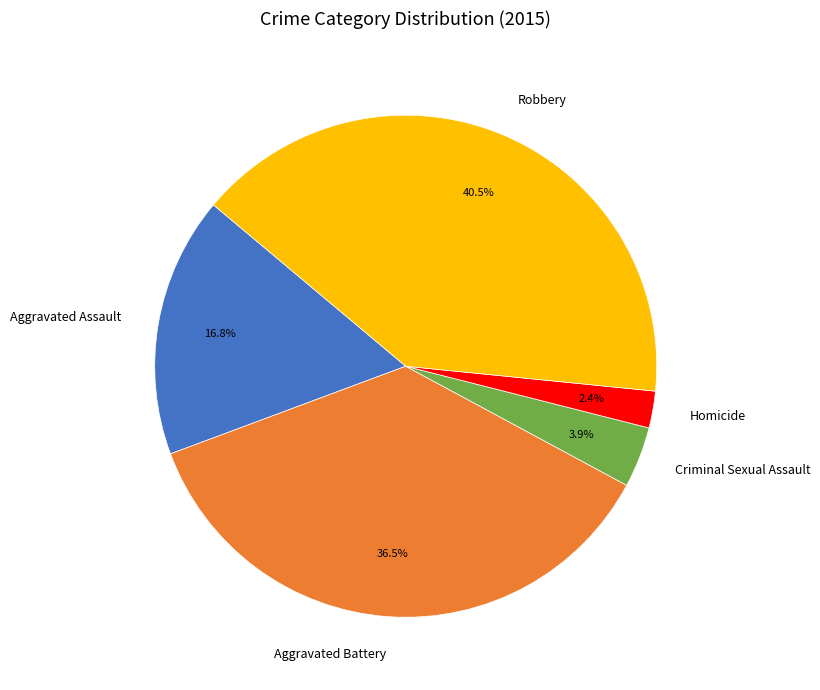

To the nearest percent, what is the difference between the largest and smallest slice percentages?

38%